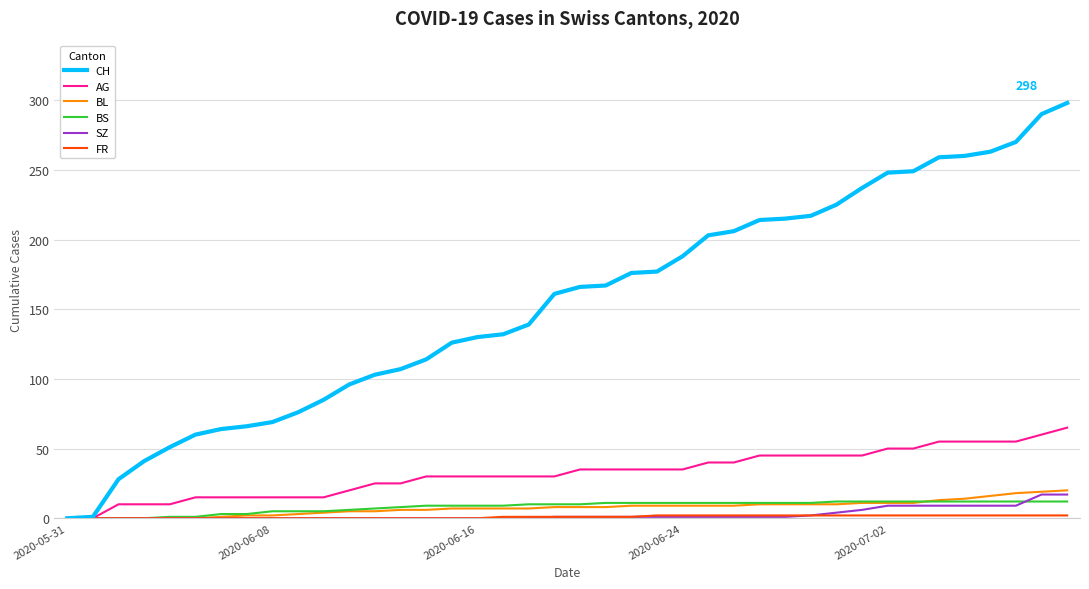

Which series has the largest total across all categories?

CH